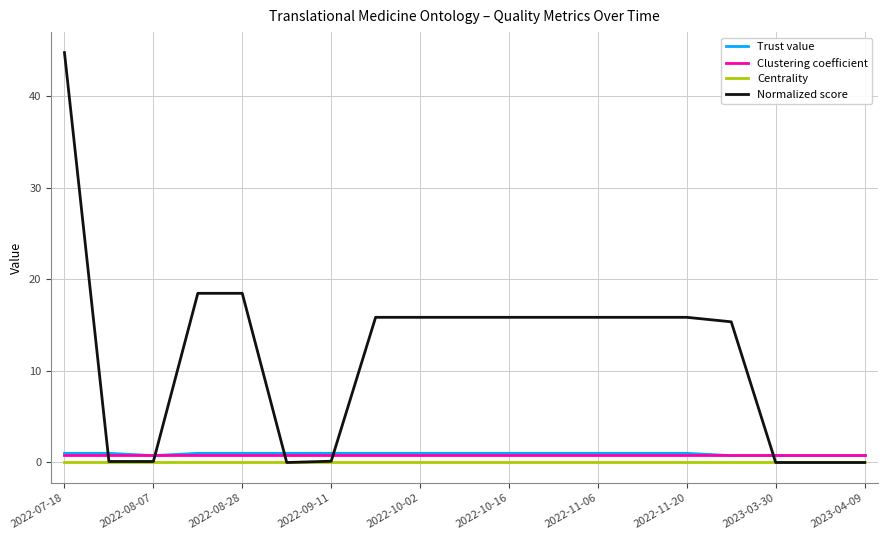

True or false: Centrality and Clustering coefficient cross at least once.

False